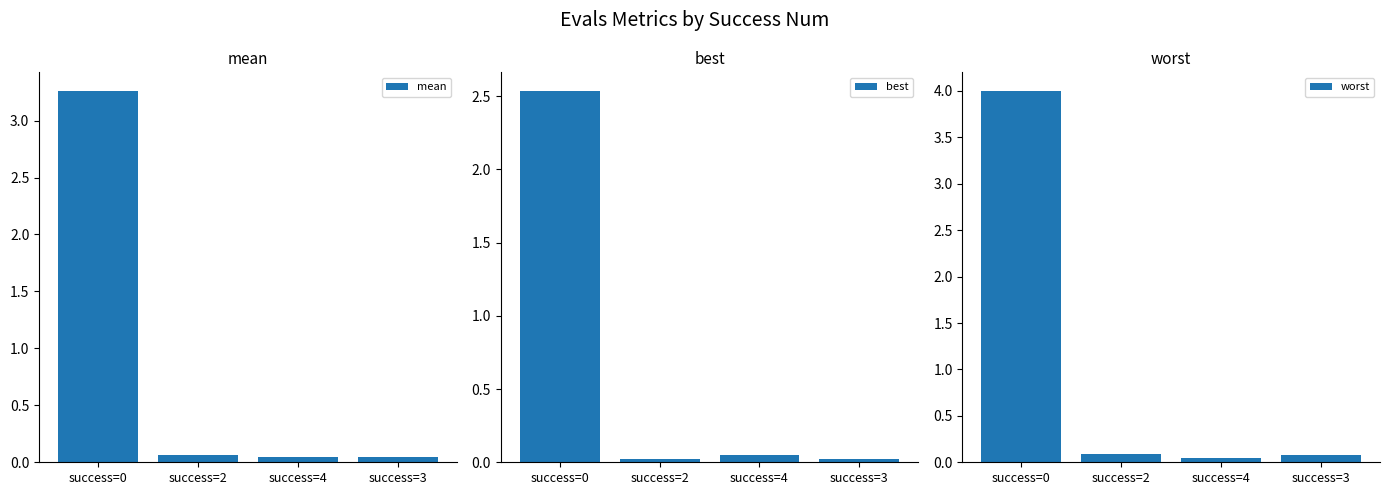

What position from the left is success=3?

4